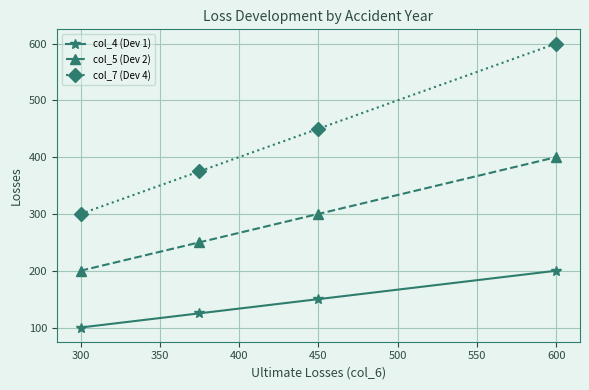

What is the greatest value displayed?

600